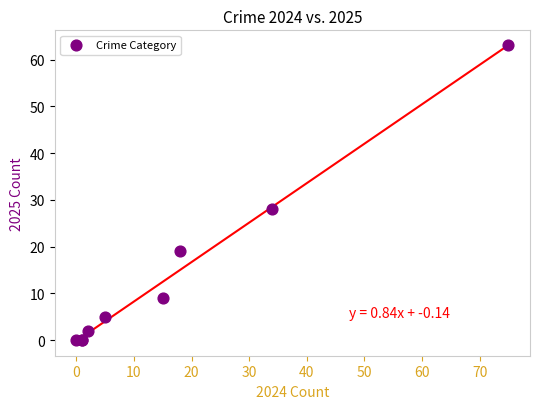

What Y value in the scatter plot is closest to 31?

28